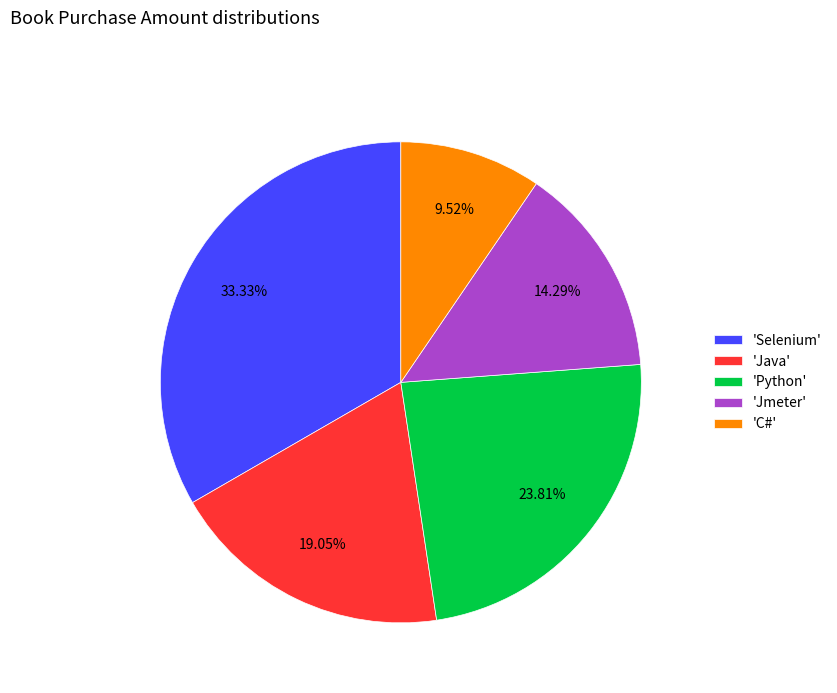

Does 'Selenium' account for over 50% of the chart?

No